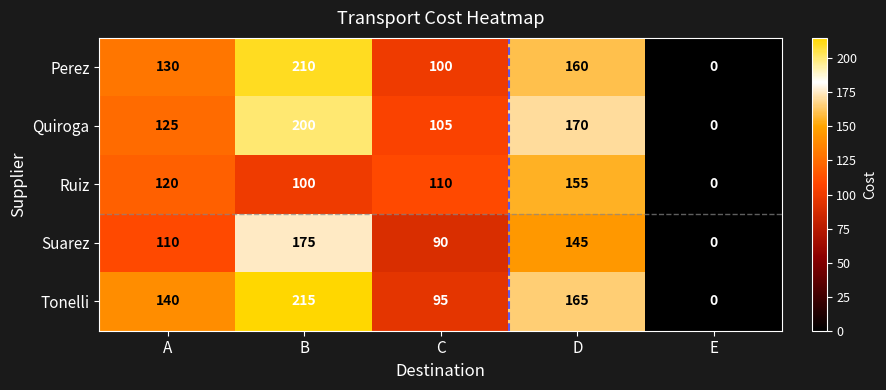

Which category has the lowest value across all series?

E